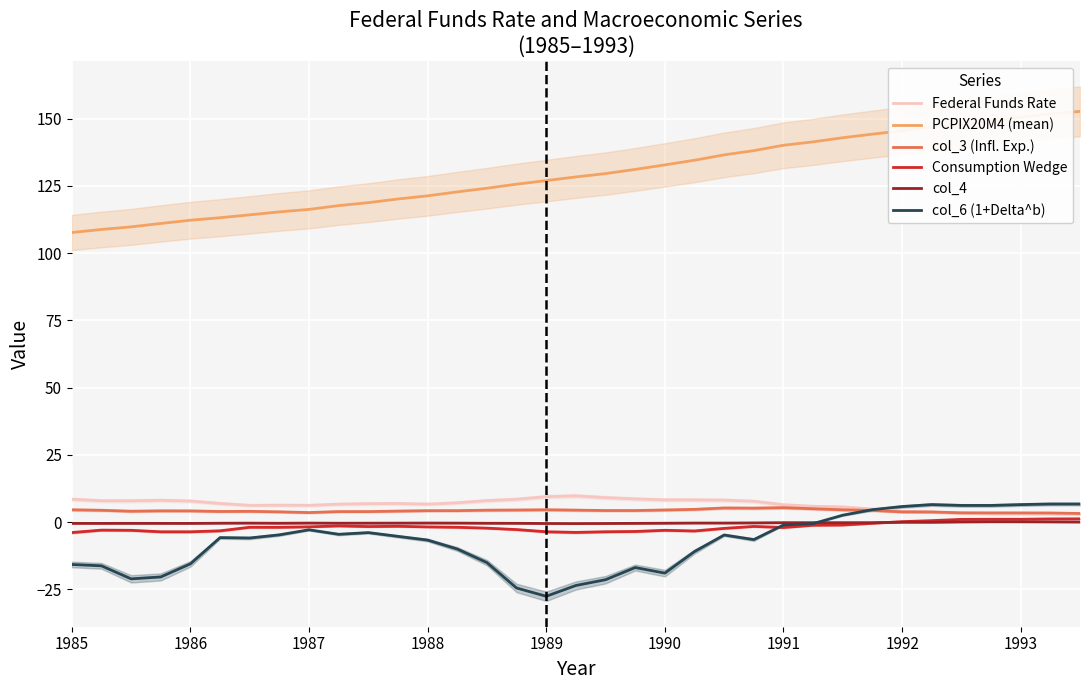

True or false: col_6 (1+Delta^b) and PCPIX20M4 (mean) cross at least once.

False